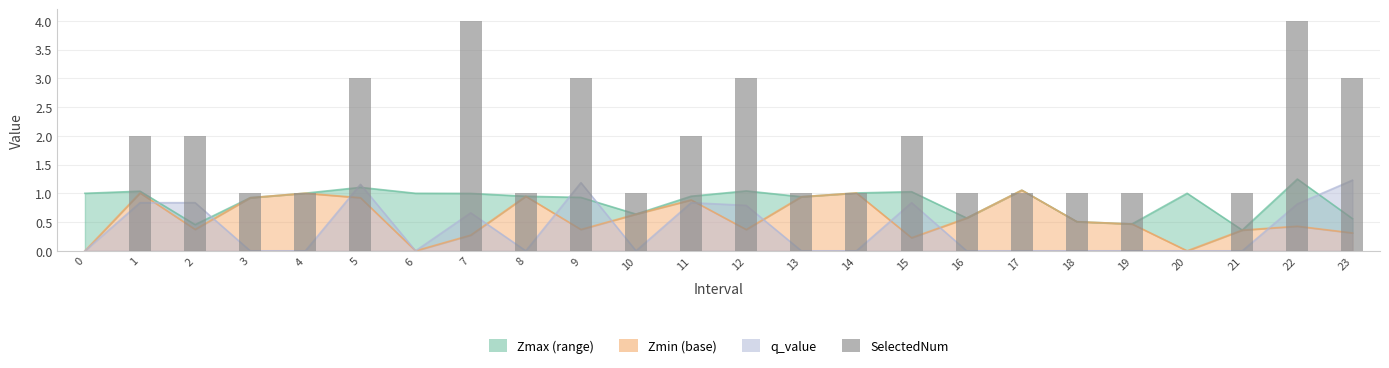

What is the value of the 24th bar from the left?

3